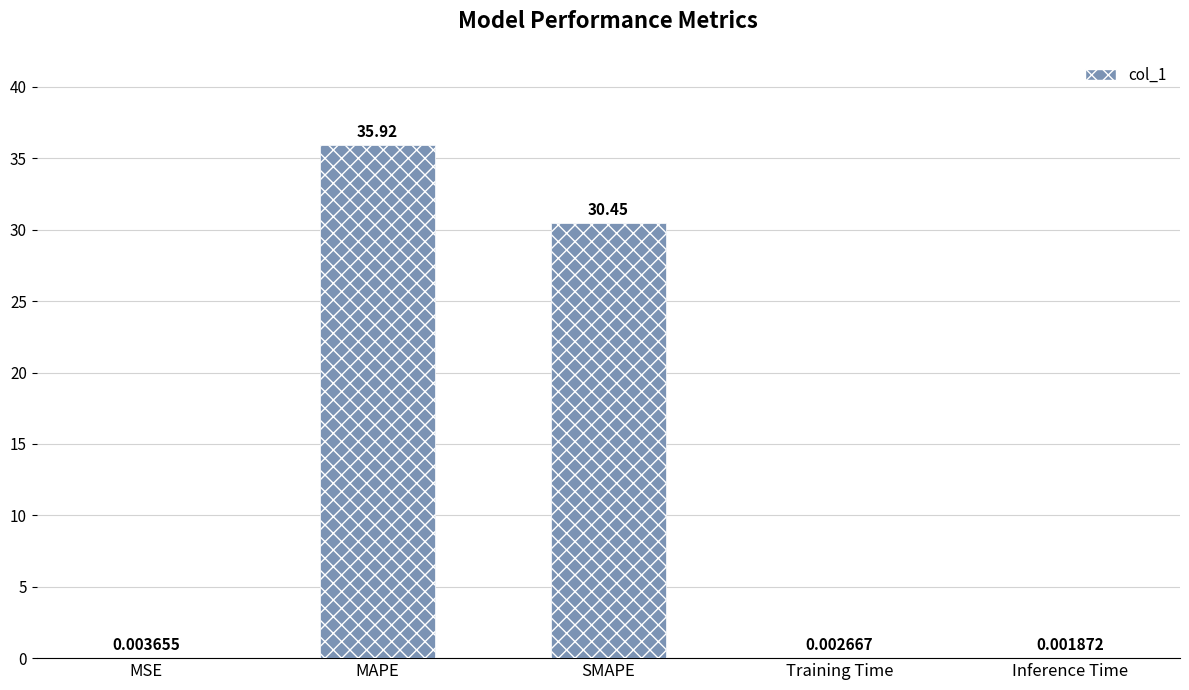

Which category has the highest value across all series?

MAPE